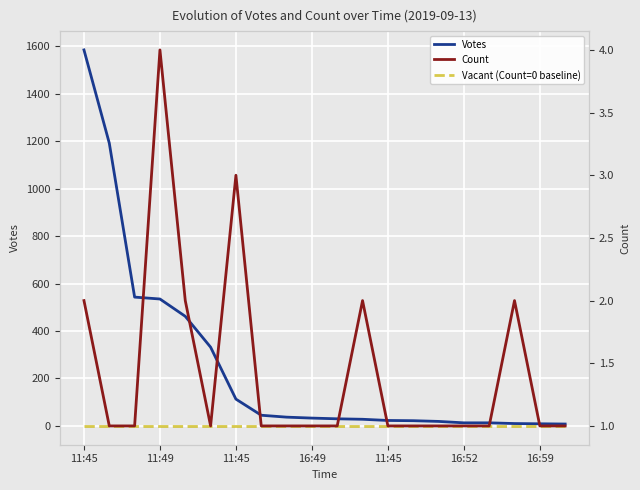

Which series has the widest spread of values?

Votes